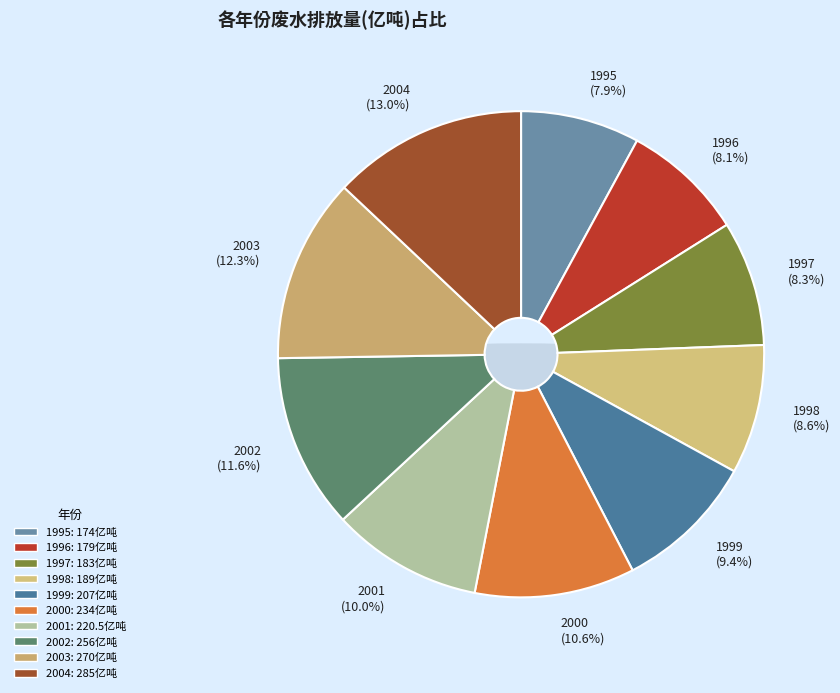

To the nearest percent, what portion does 1995 represent?

8%